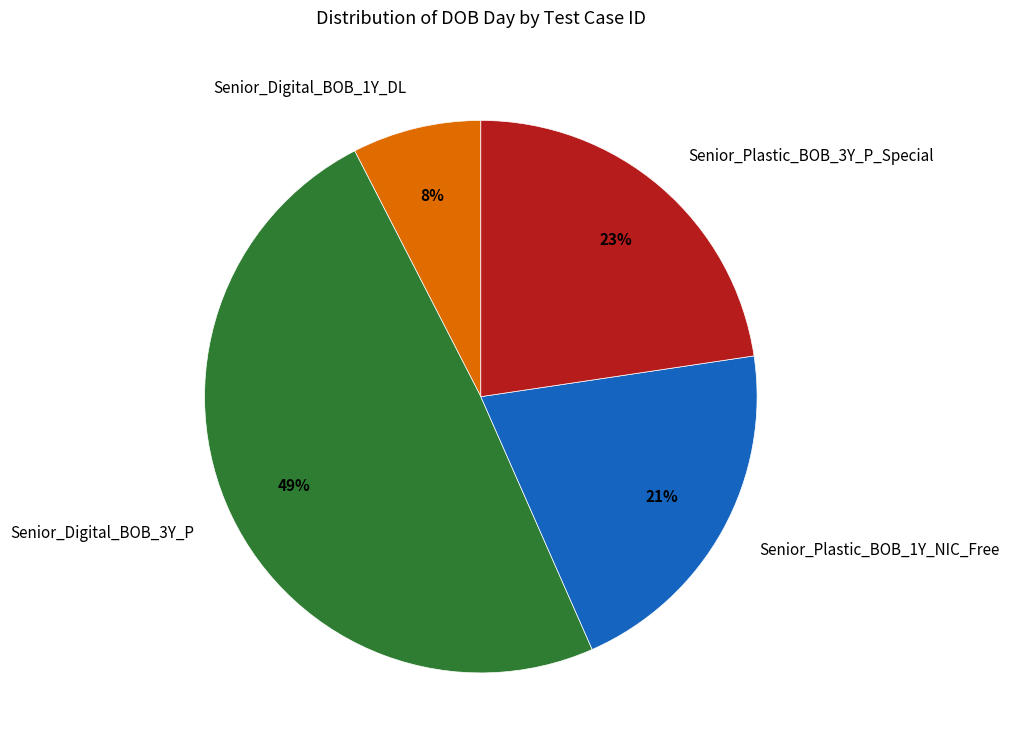

Which slice is the smallest?

Senior_Digital_BOB_1Y_DL